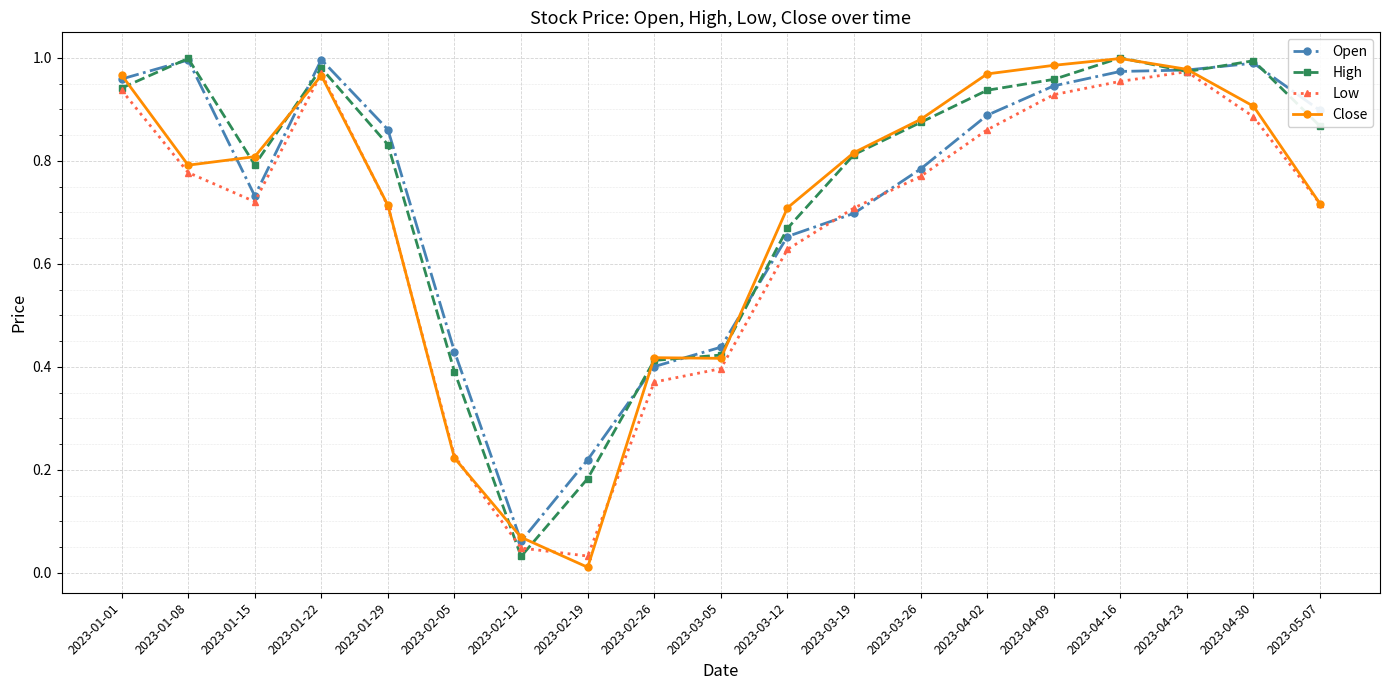

Is it true that Open equals 0.7 at 2023-03-19?

True